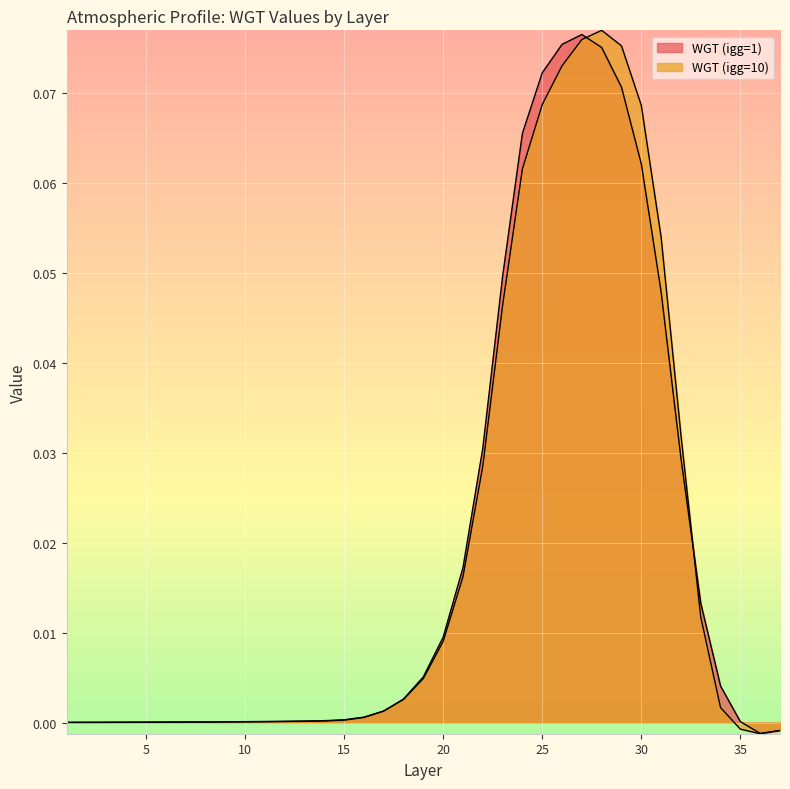

Reading right to left, transcribe all the data shown in this chart.

WGT (igg=1): -0.0	-0.0	0.0	0.0	0.0	0.0	0.0	0.1	0.1	0.1	0.1	0.1	0.1	0.1	0.0	0.0	0.0	0.0	0.0	0.0	0.0	0.0	0.0	0.0	0.0	0.0	0.0	0.0	0.0	0.0	0.0	0.0	0.0	0.0	0.0	0.0	0.0
WGT (igg=10): -0.0	-0.0	-0.0	0.0	0.0	0.0	0.1	0.1	0.1	0.1	0.1	0.1	0.1	0.1	0.0	0.0	0.0	0.0	0.0	0.0	0.0	0.0	0.0	0.0	0.0	0.0	0.0	0.0	0.0	0.0	0.0	0.0	0.0	0.0	0.0	0.0	0.0